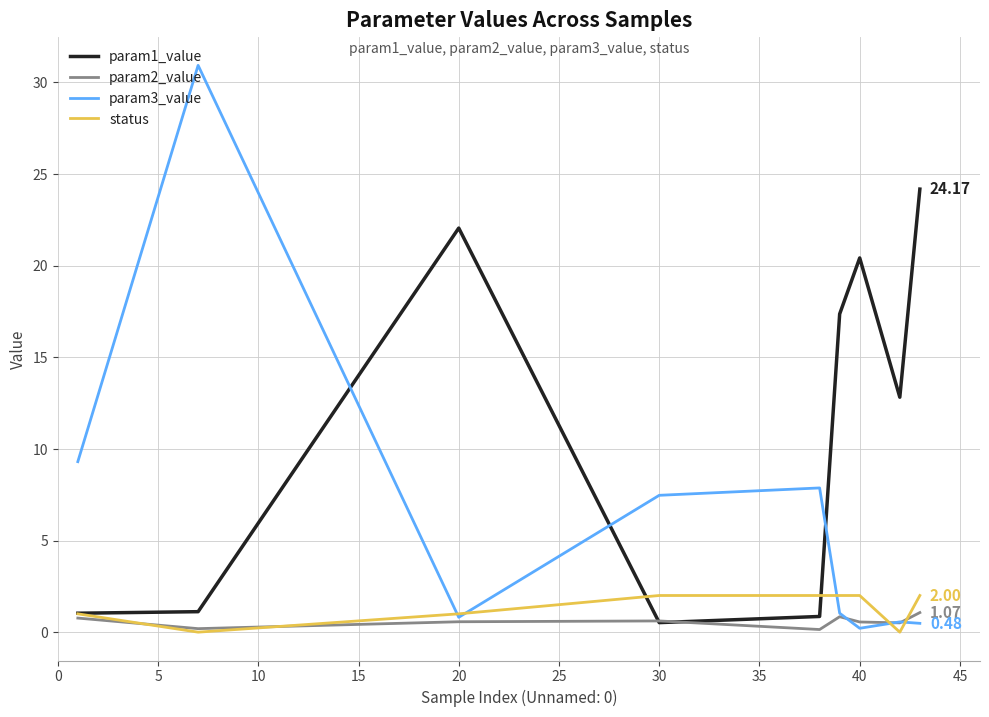

Which series has the largest total across all categories?

param1_value